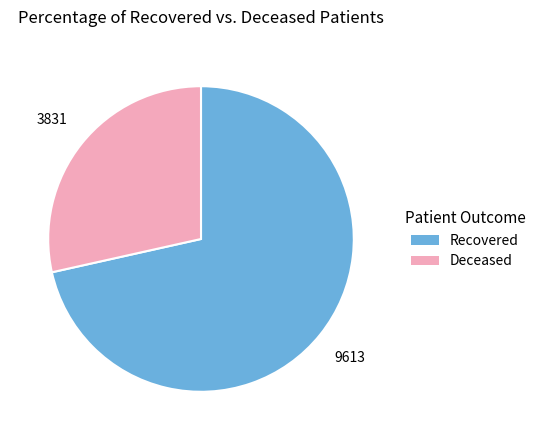

True or false: Recovered accounts for 72% of the total.

True